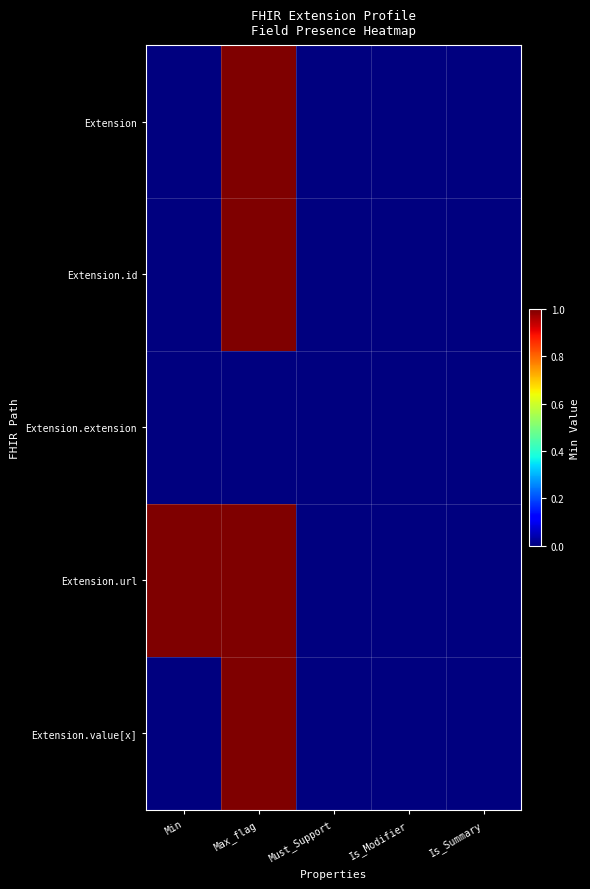

Count the number of data series in this chart.

5